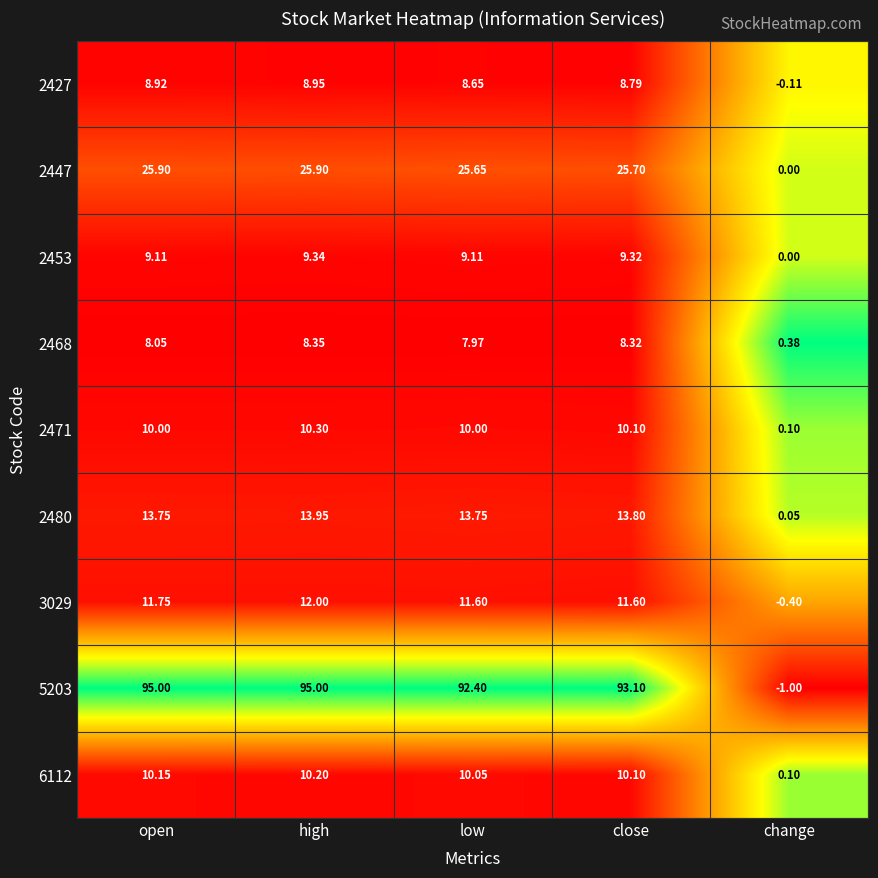

List the labels in order of 2468 value, smallest first.

change, low, open, close, high